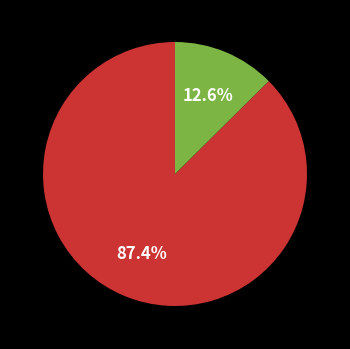

Does any single category account for the majority?

Yes